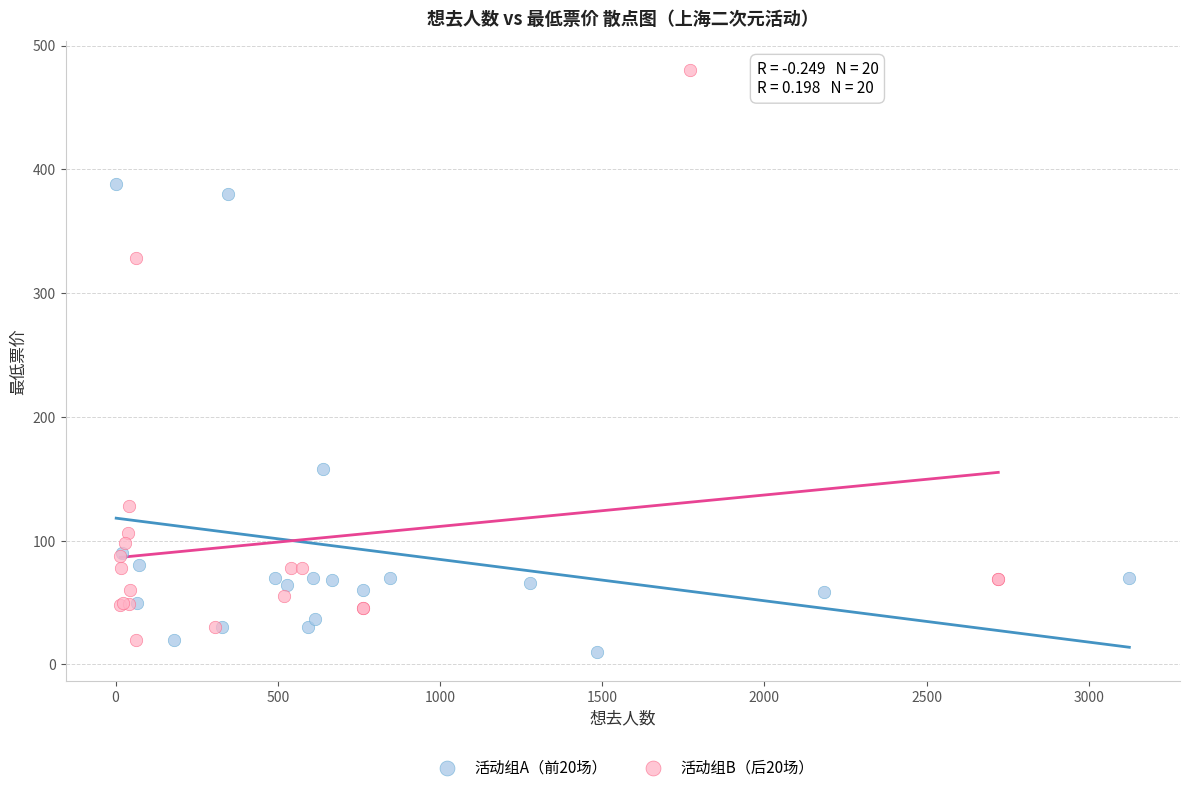

Which series reaches the maximum Y coordinate?

活动组B（后20场）